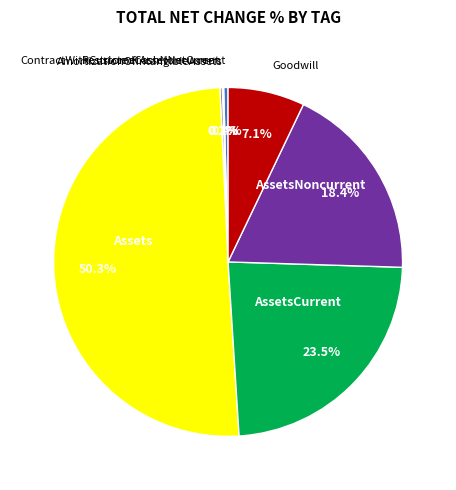

How many slices are in this pie chart?

7